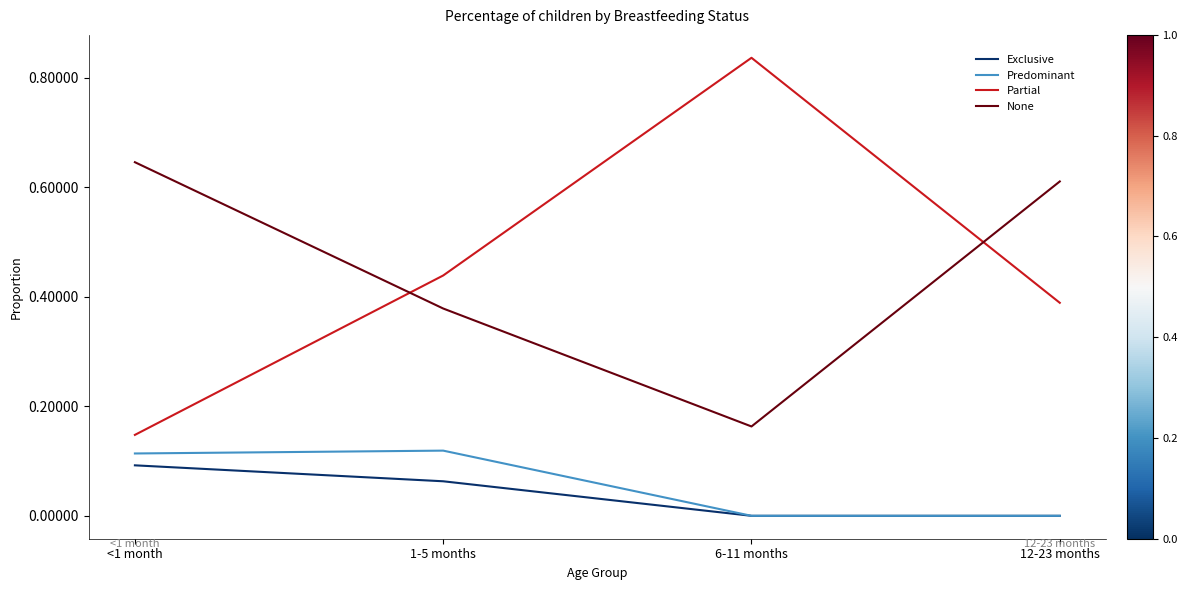

Rank the categories by None value from highest to lowest.

<1 month, 12-23 months, 1-5 months, 6-11 months